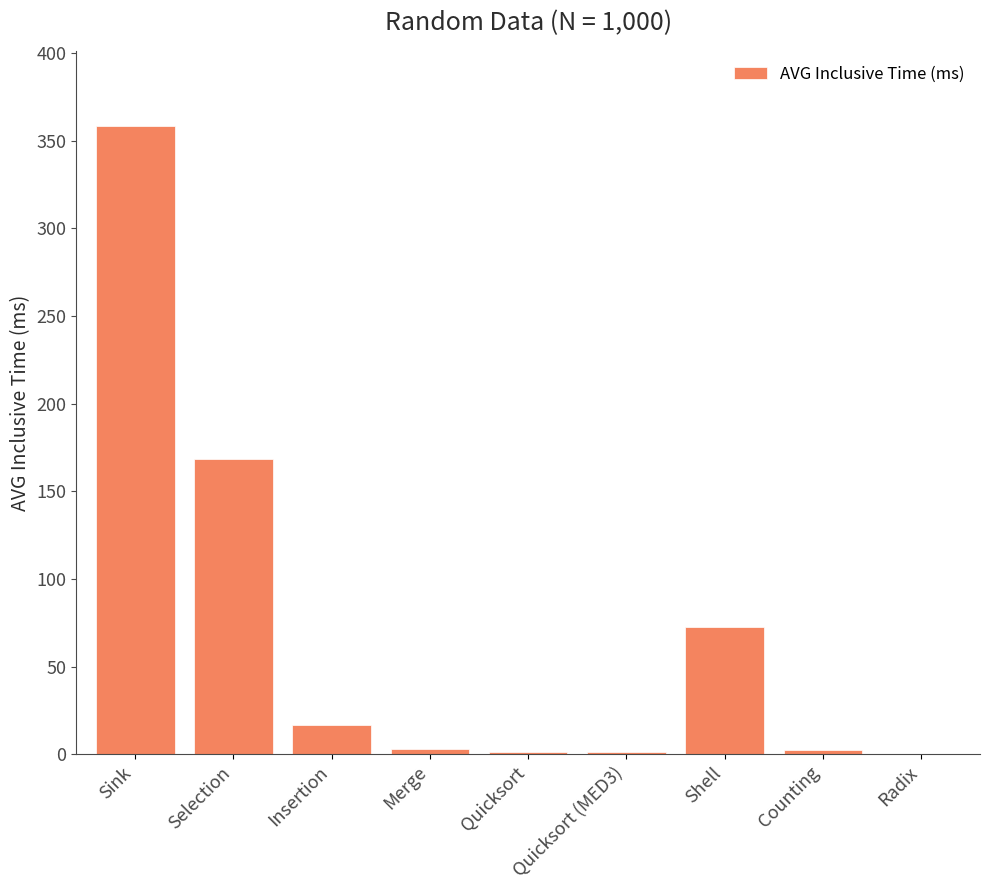

True or false: the data shows 248.4 at Sink.

False